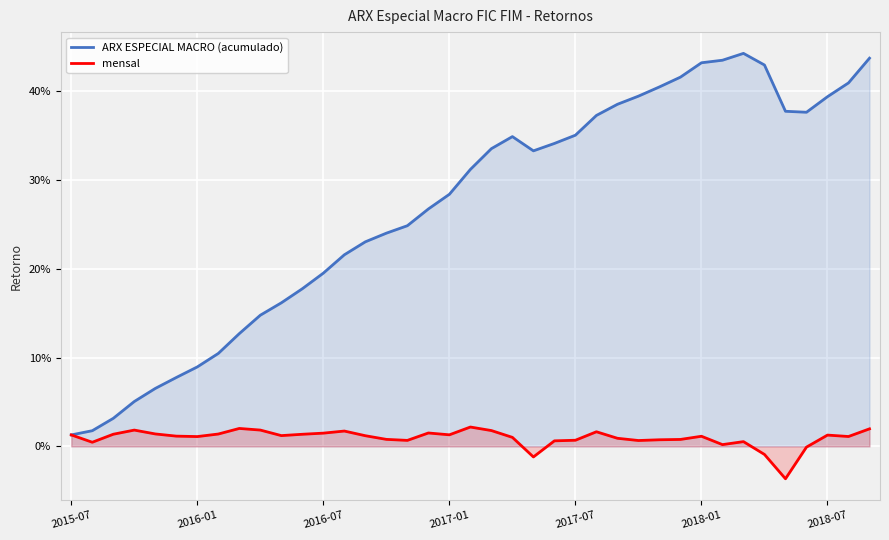

Where is mensal nearest to the value 0?

35